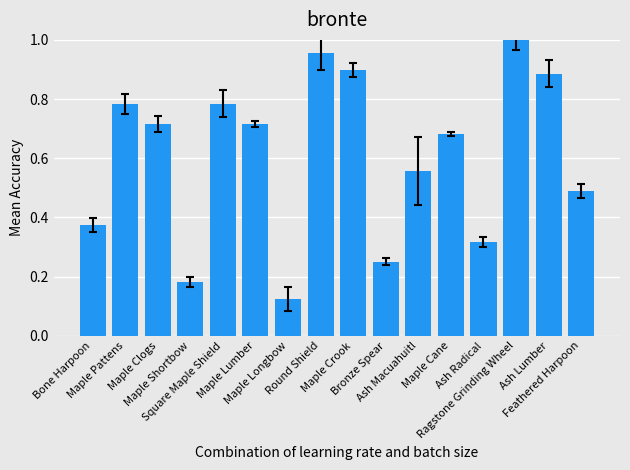

What is the label of the 14th bar from the right?

Maple Clogs